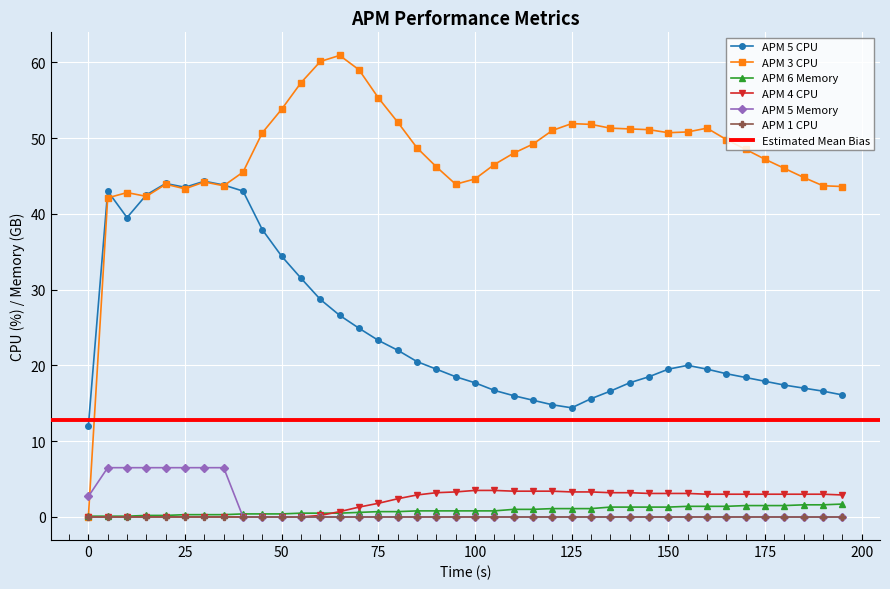

True or false: APM 5 Memory and APM 3 CPU intersect in this chart.

True